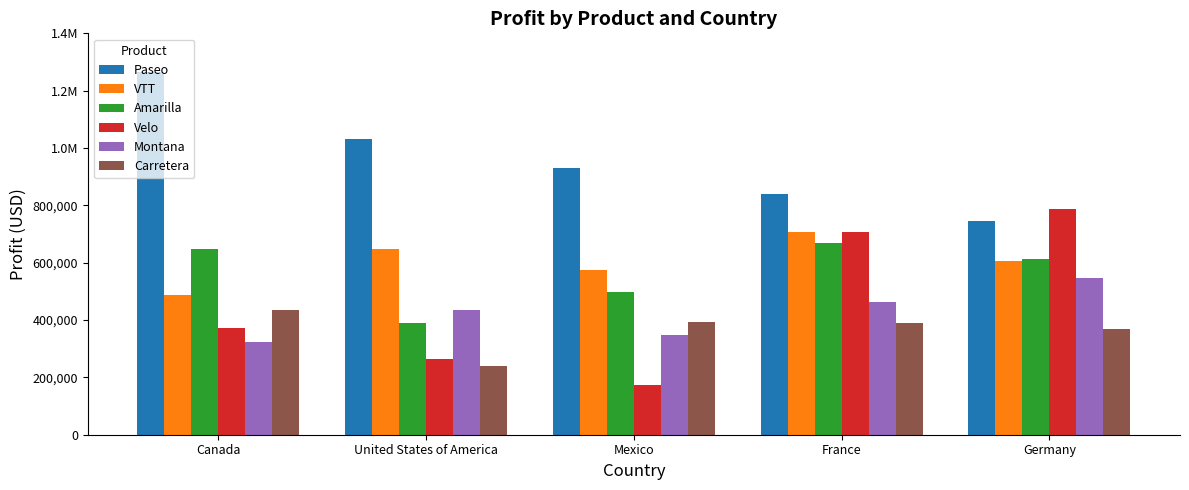

What is the difference between the maximum and second lowest values in the Montana series?

198602.3